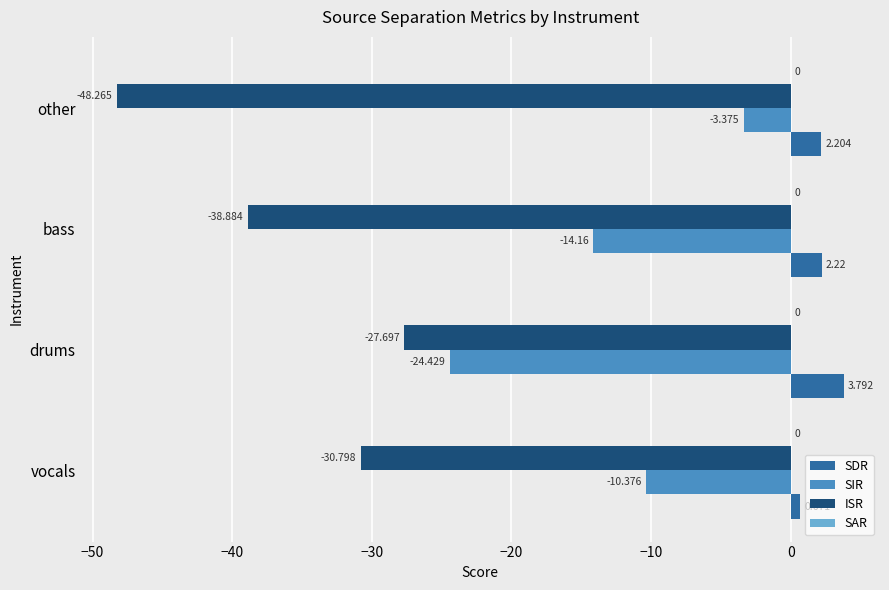

Which series changed the most between vocals and drums?

SIR